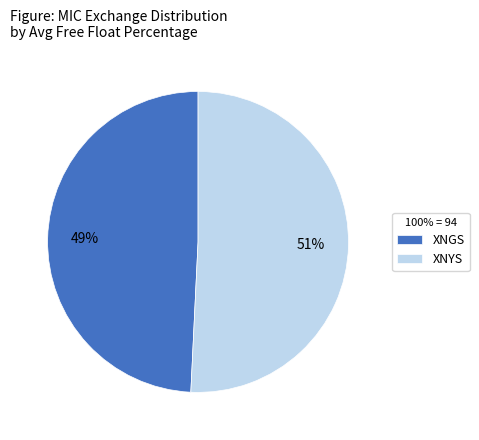

To the nearest percent, what is the difference between the XNYS and XNGS slice percentages?

2%